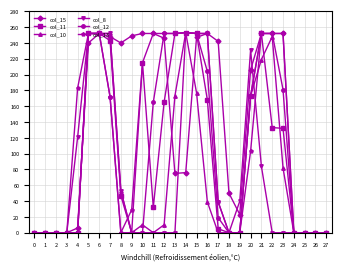

What is the greatest value displayed?

253